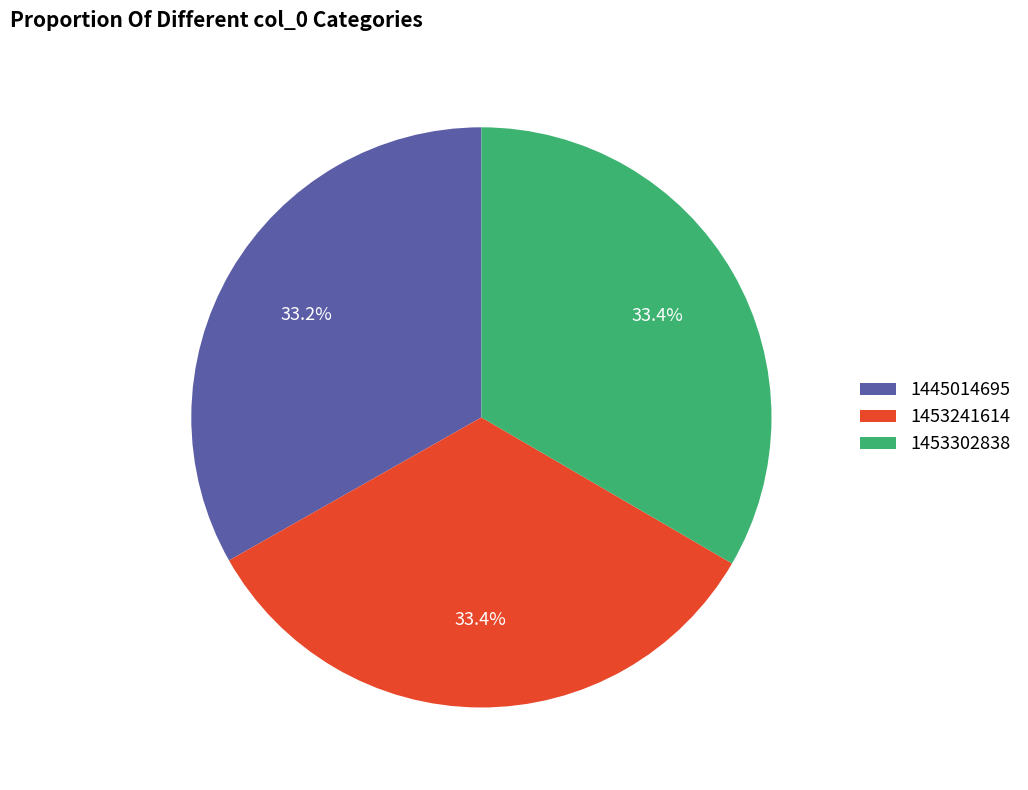

Approximately how many times larger is the value at 1453302838 compared to 1453241614?

1.0